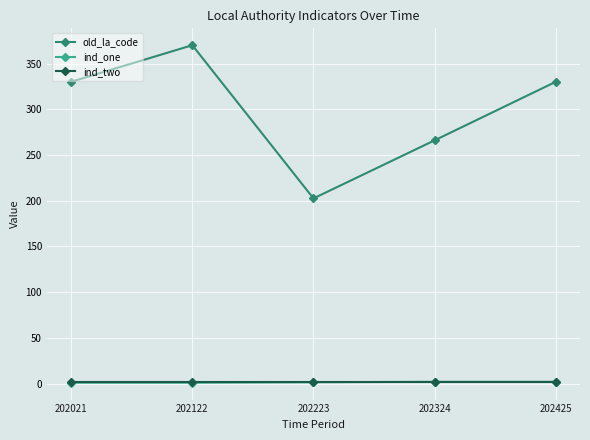

Which series has the widest spread of values?

old_la_code